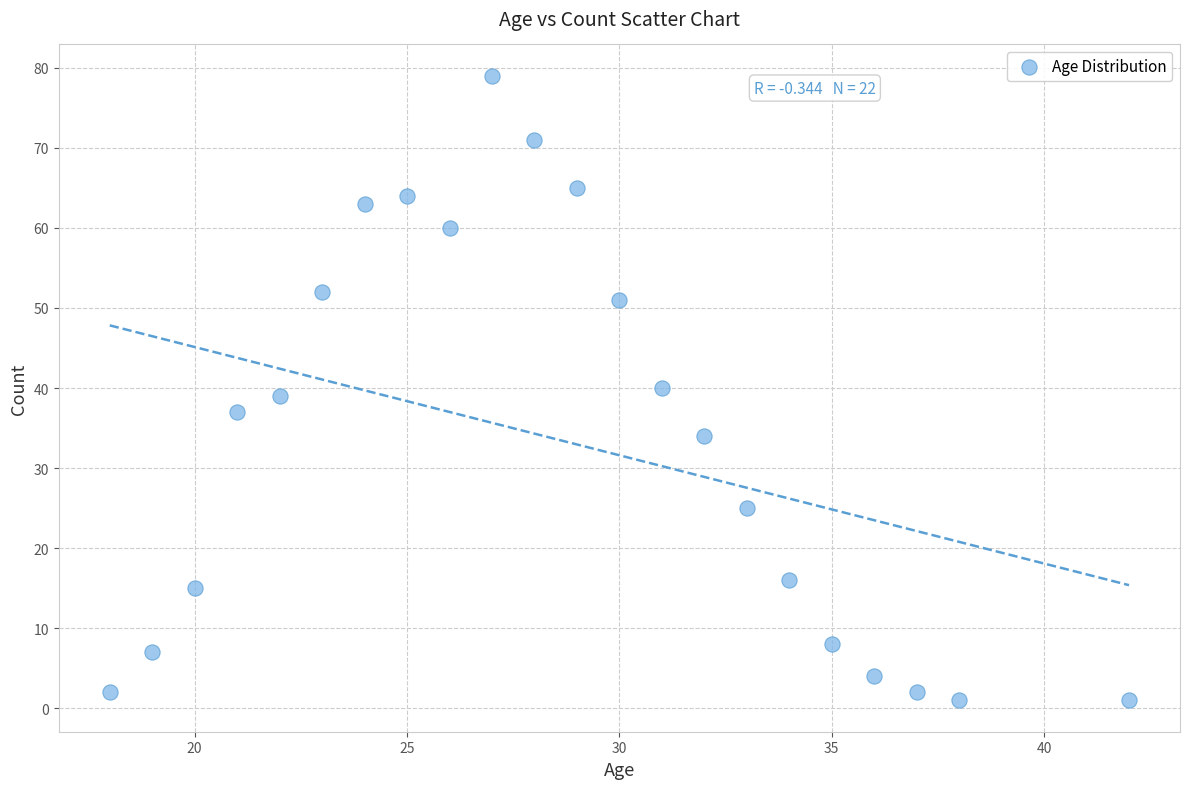

What is the range of Y values (max minus min)?

78